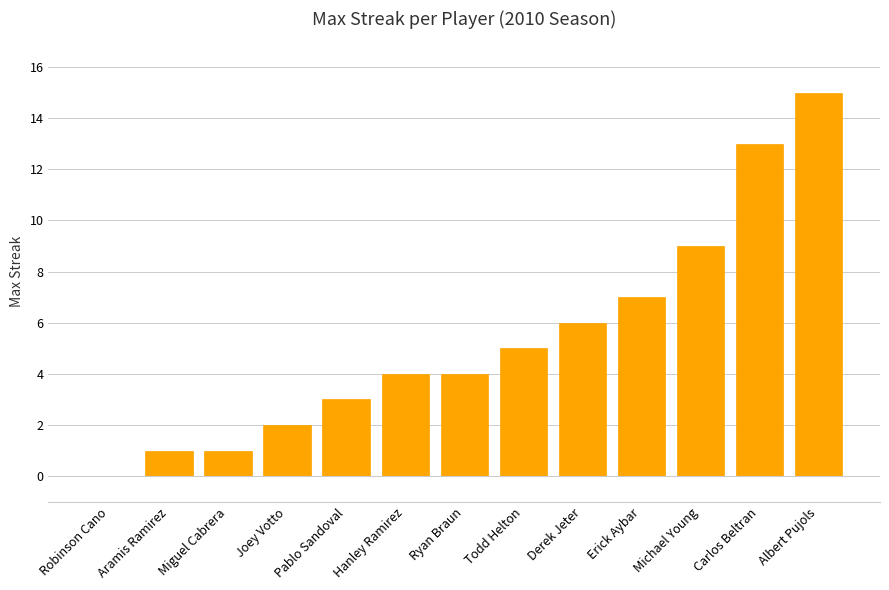

Reading right to left, extract all data points from this chart.

Albert Pujols=15	Carlos Beltran=13	Michael Young=9	Erick Aybar=7	Derek Jeter=6	Todd Helton=5	Ryan Braun=4	Hanley Ramirez=4	Pablo Sandoval=3	Joey Votto=2	Miguel Cabrera=1	Aramis Ramirez=1	Robinson Cano=0